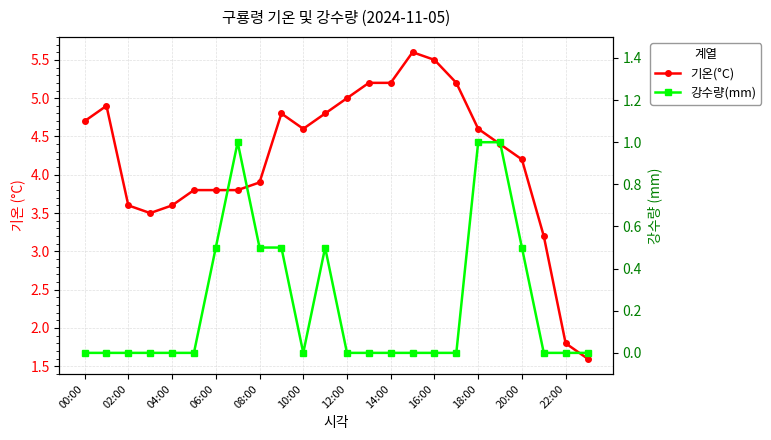

True or false: 강수량(mm) has a value of 0.5 at 14:00.

False